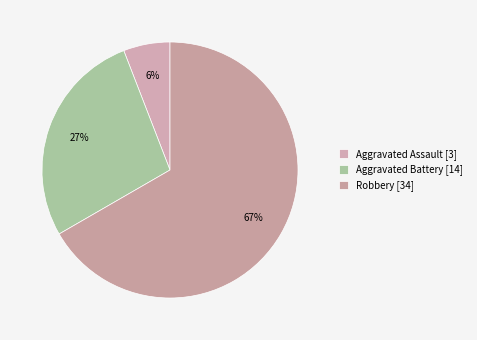

How many slices are in this pie chart?

3